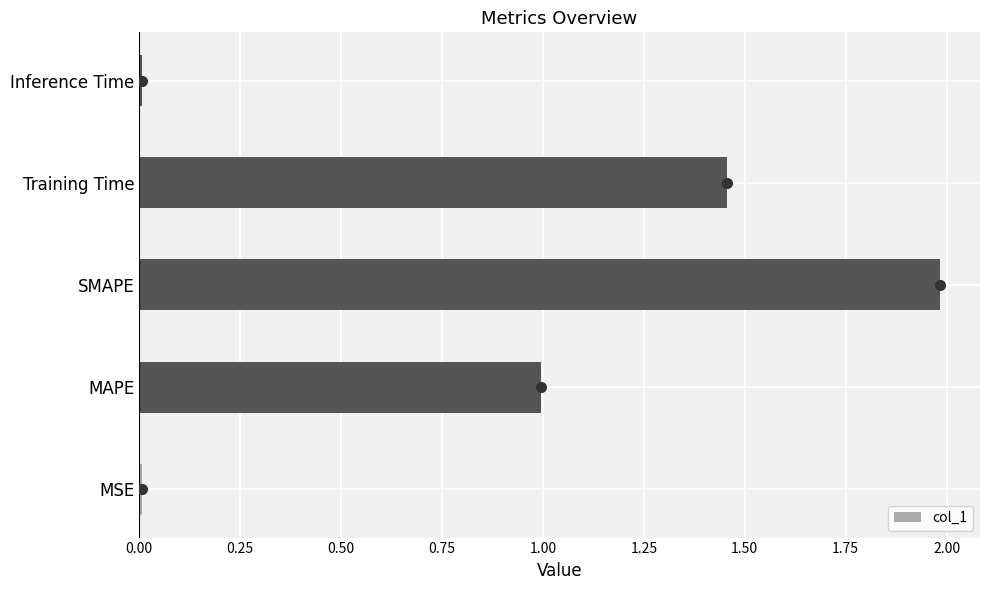

What is the difference between the maximum and minimum values in the col_1 series?

2.0